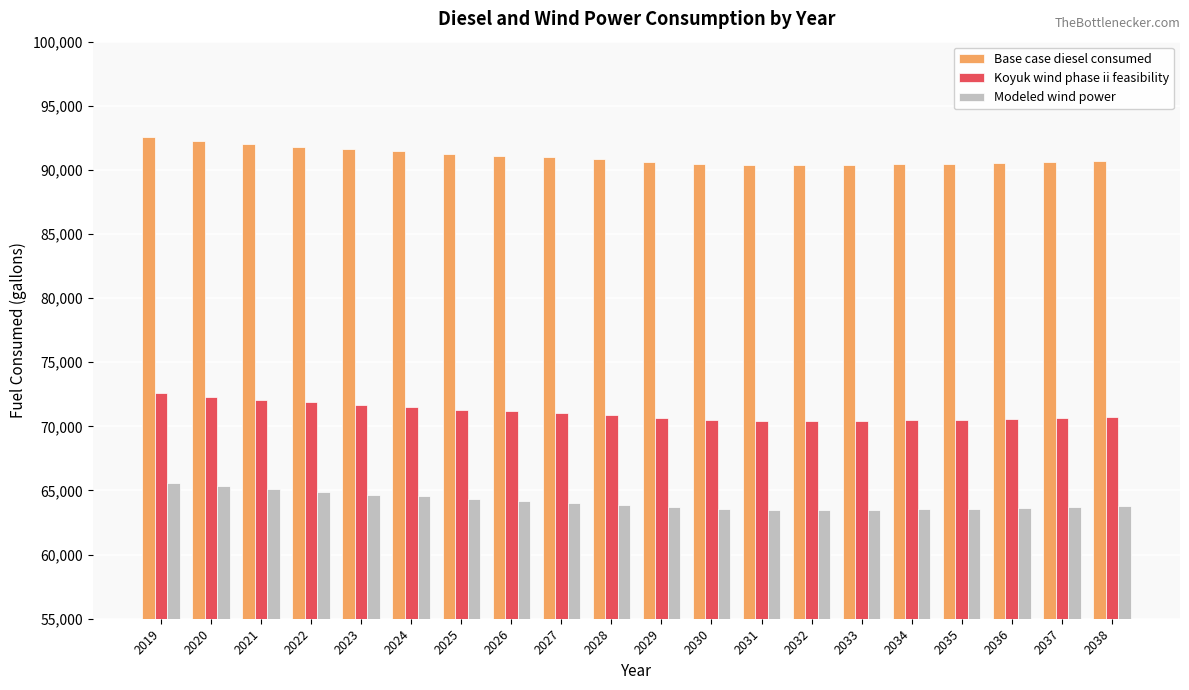

At how many categories does at least one series exceed 74389?

20